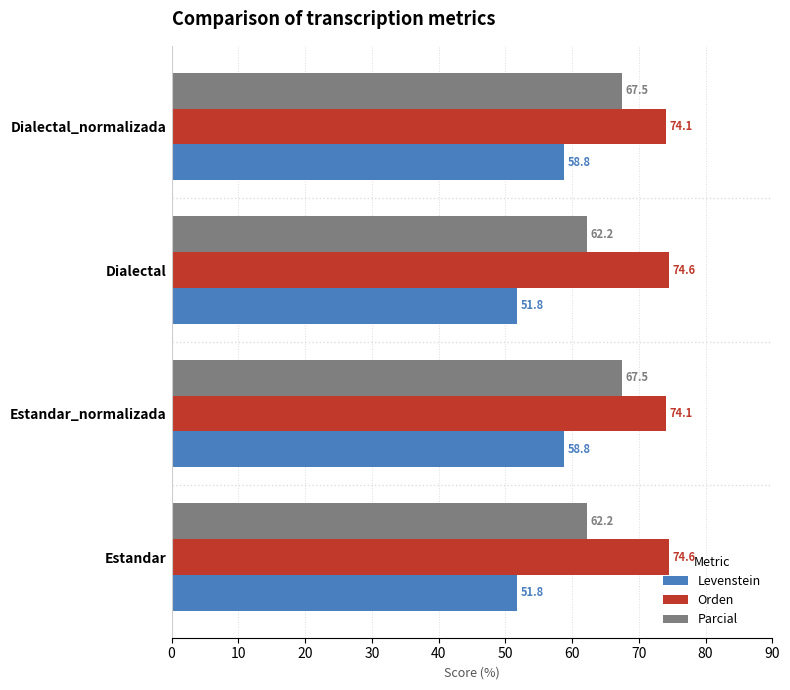

Which series has the largest total across all categories?

Orden